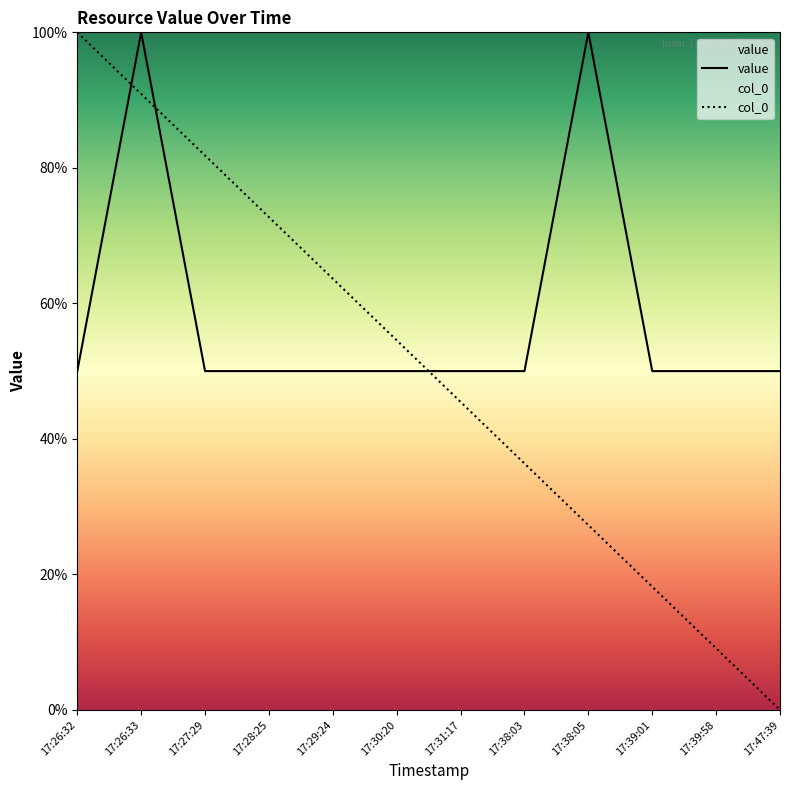

True or false: col_0 has more than 0 interior local peaks.

False